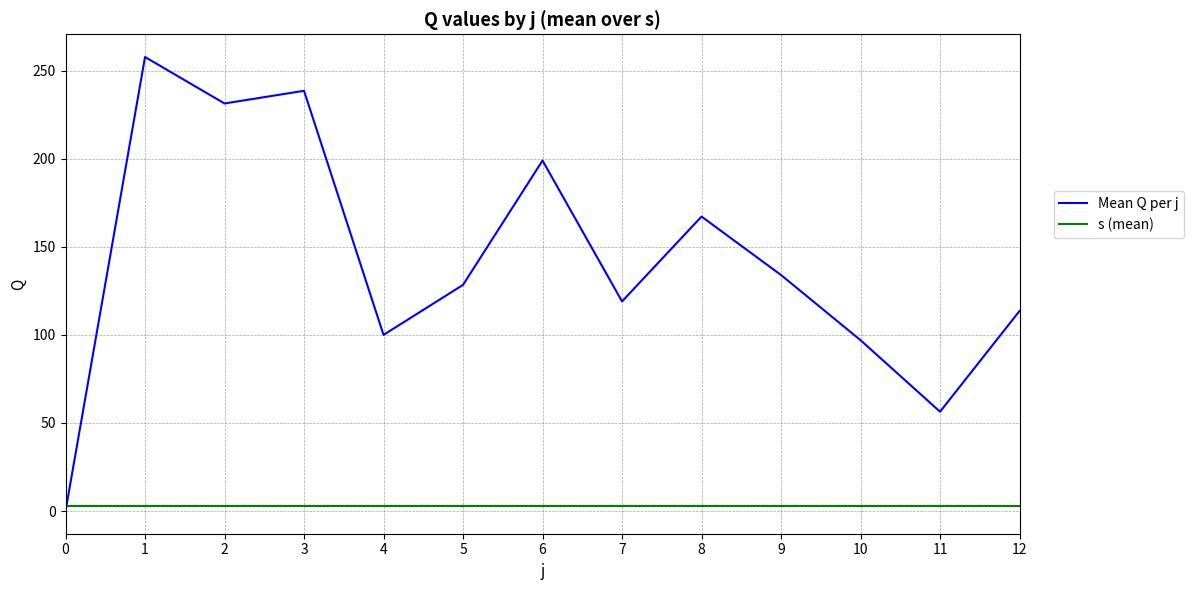

At which label does Mean Q per j first exceed 128?

1